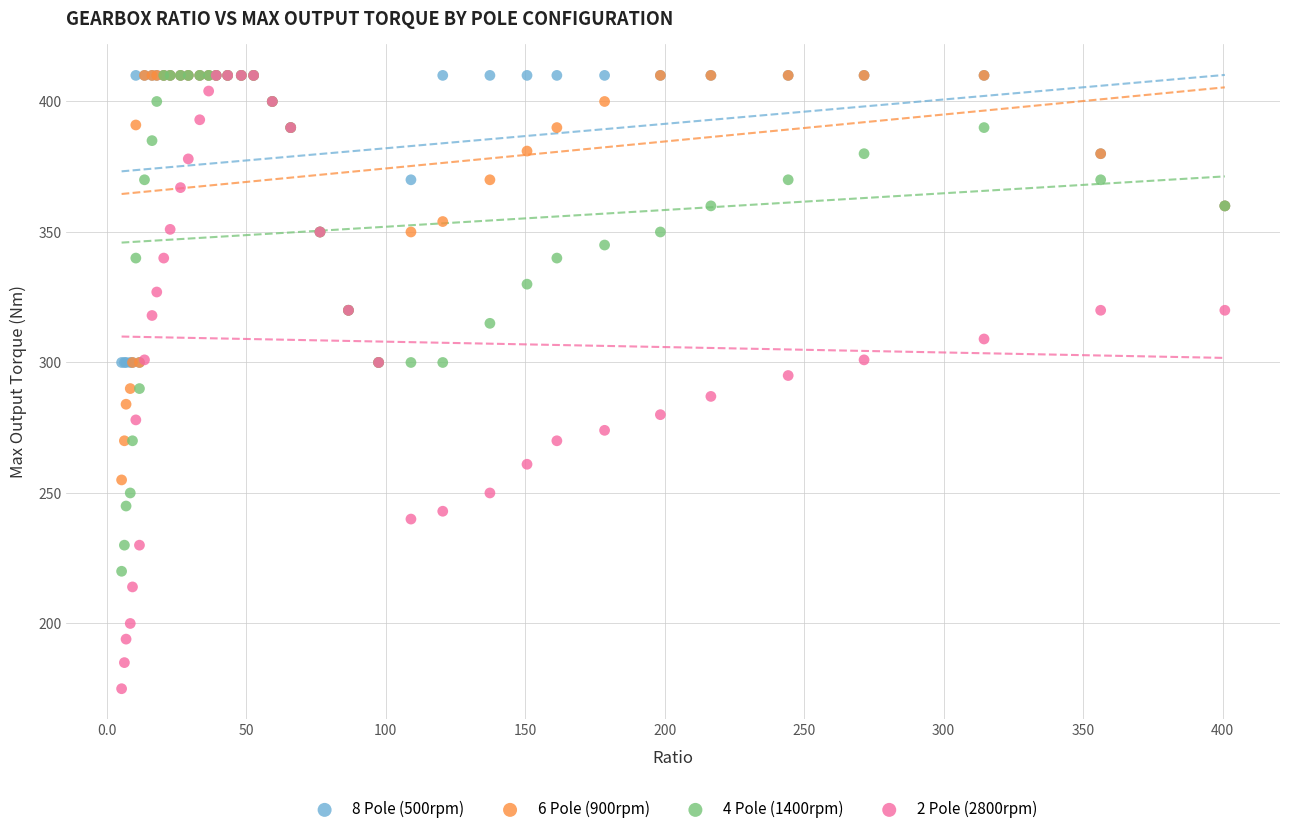

What are all the series names shown in the legend?

8 Pole (500rpm), 6 Pole (900rpm), 4 Pole (1400rpm), 2 Pole (2800rpm)